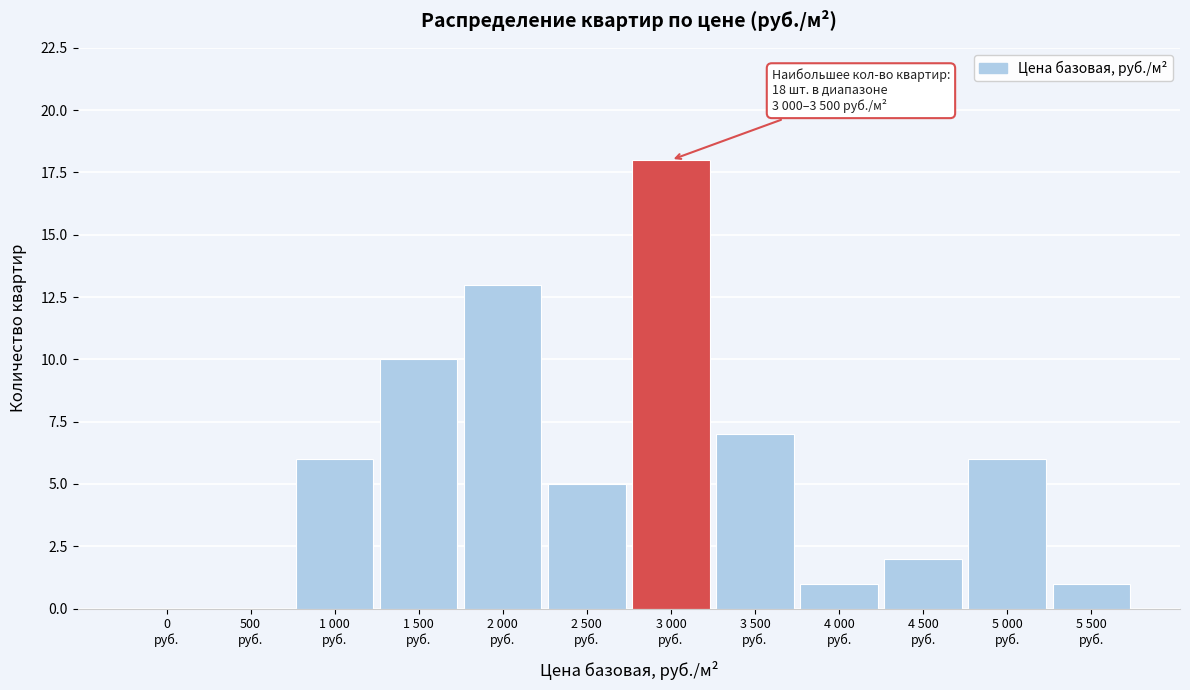

What is the greatest value displayed?

18